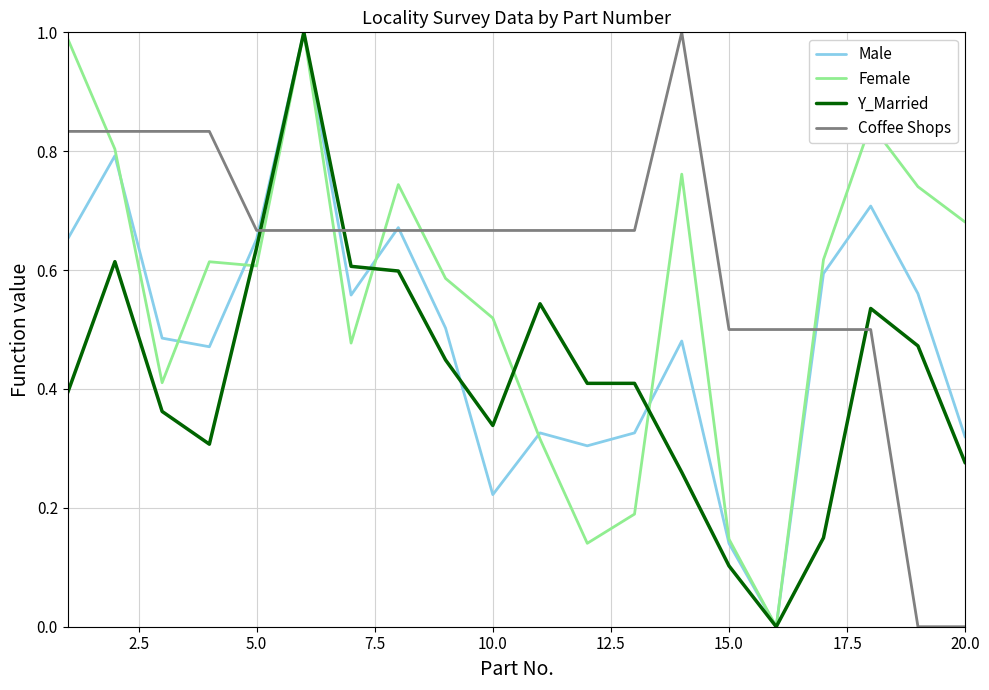

Which series has the largest total across all categories?

Coffee Shops